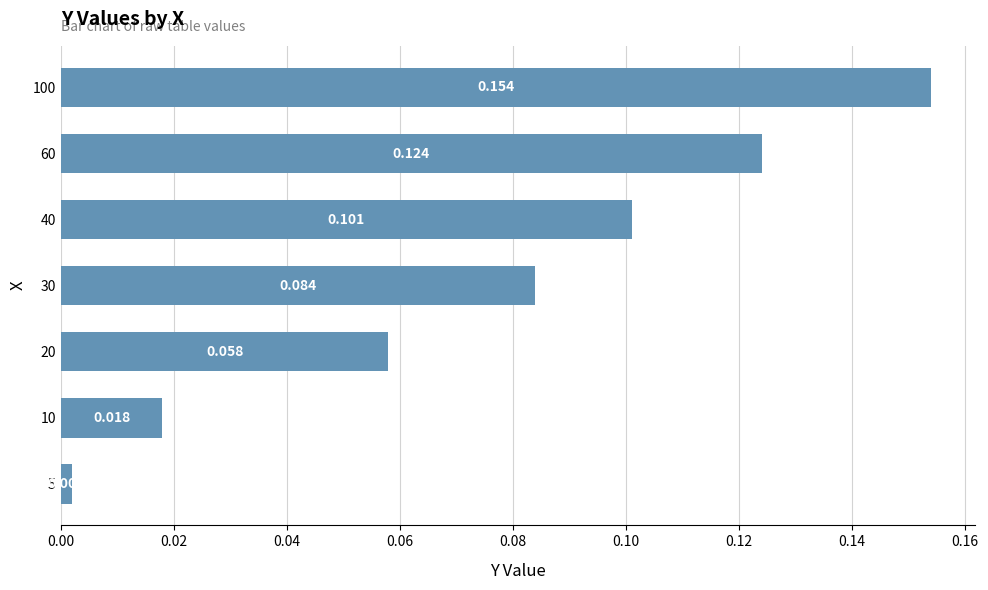

What is the maximum value shown in the chart?

0.2